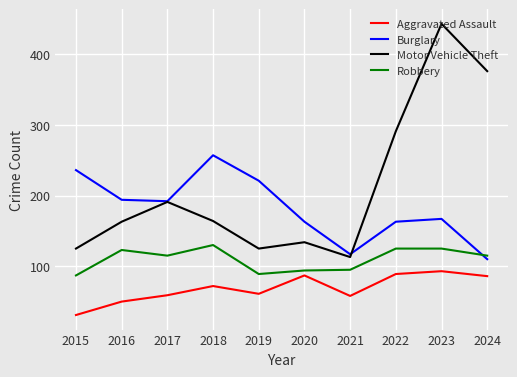

Which series has the largest total across all categories?

Motor Vehicle Theft